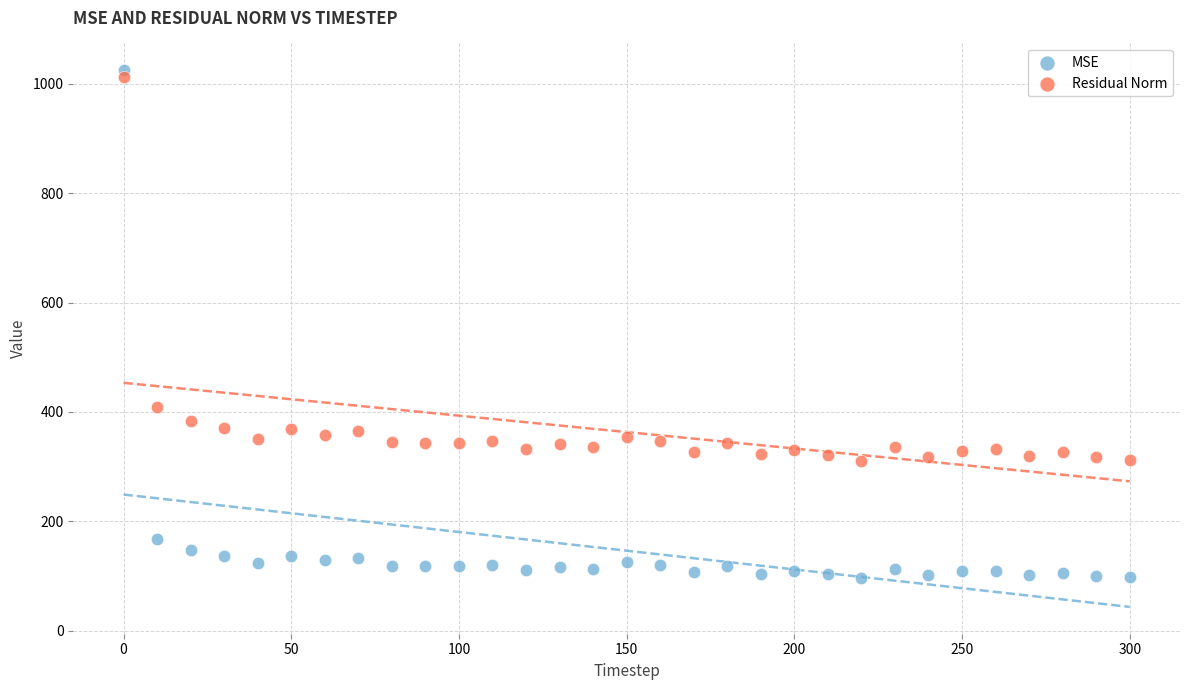

What are all the series names shown in the legend?

MSE, Residual Norm